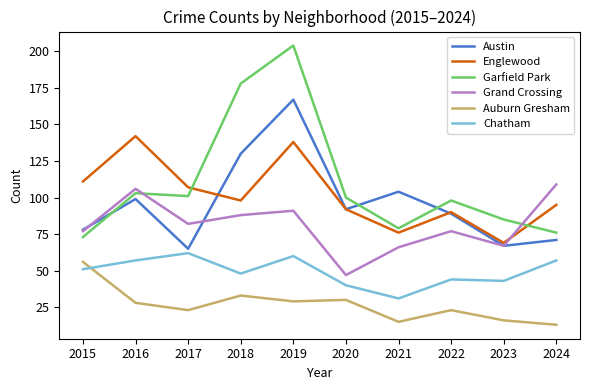

Is it true that Englewood equals 138 at 2019?

True